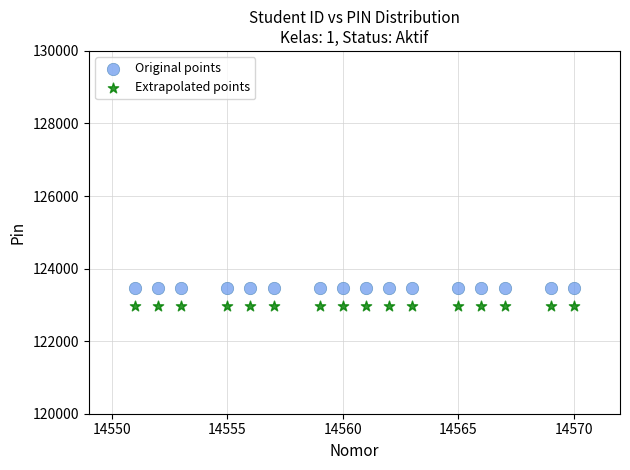

Which series contains the highest Y value?

Original points